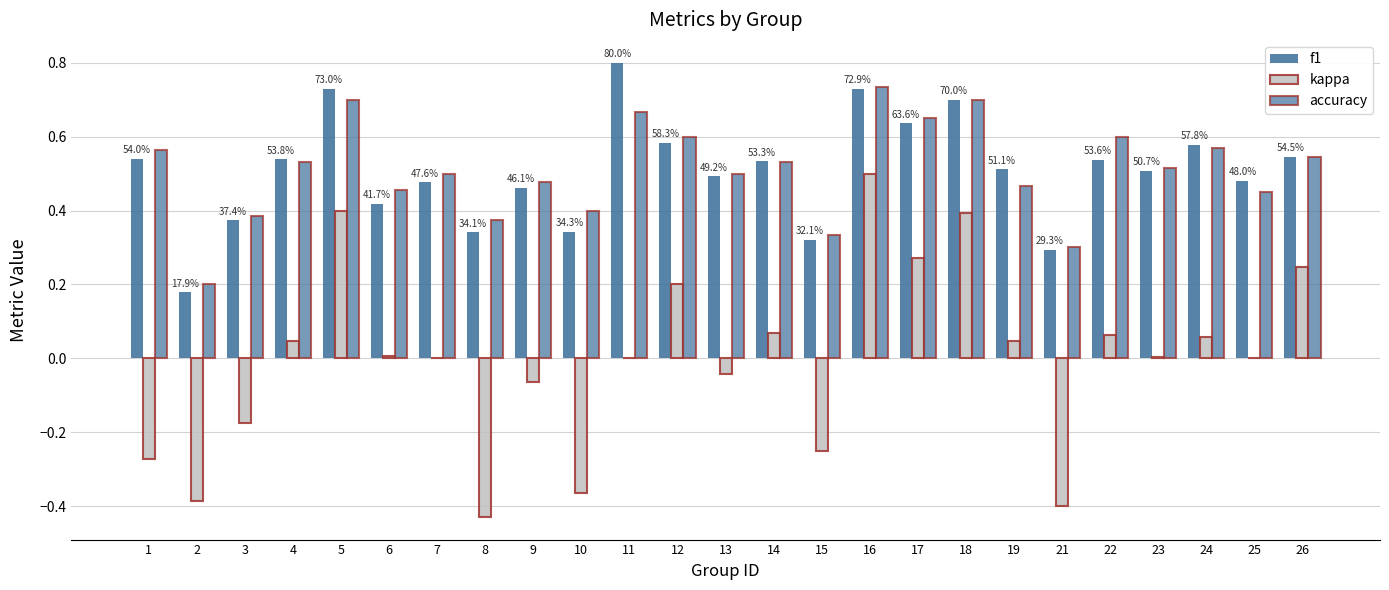

Reading left to right, extract all data points from this chart.

f1: 0.5	0.2	0.4	0.5	0.7	0.4	0.5	0.3	0.5	0.3	0.8	0.6	0.5	0.5	0.3	0.7	0.6	0.7	0.5	0.3	0.5	0.5	0.6	0.5	0.5
kappa: -0.3	-0.4	-0.2	0.0	0.4	0.0	0.0	-0.4	-0.1	-0.4	0.0	0.2	-0.0	0.1	-0.2	0.5	0.3	0.4	0.0	-0.4	0.1	0.0	0.1	0.0	0.2
accuracy: 0.6	0.2	0.4	0.5	0.7	0.5	0.5	0.4	0.5	0.4	0.7	0.6	0.5	0.5	0.3	0.7	0.7	0.7	0.5	0.3	0.6	0.5	0.6	0.5	0.5